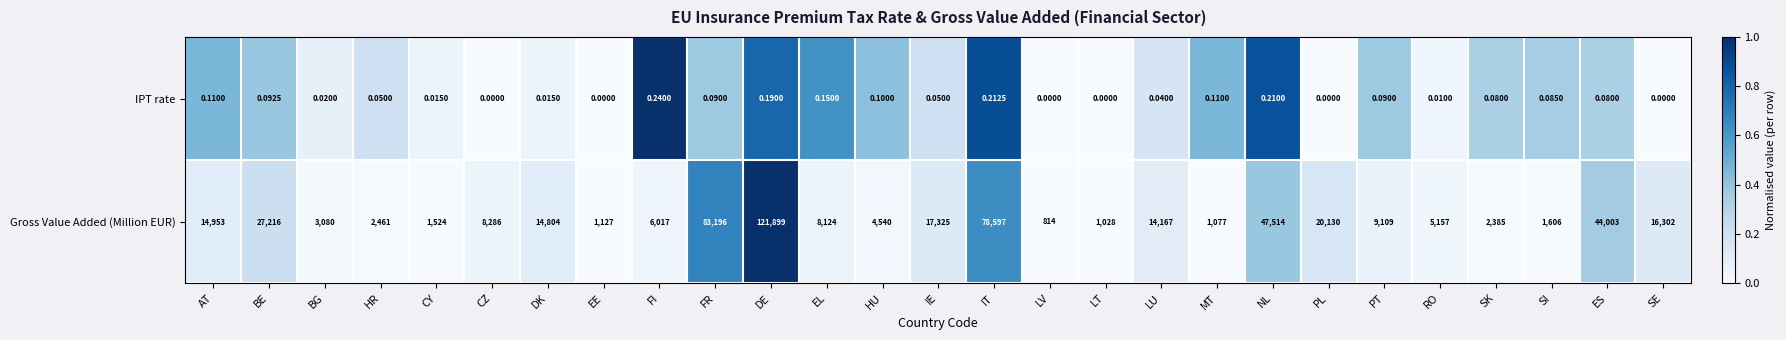

Which series changed the most between BG and EE?

Gross Value Added (Million EUR)